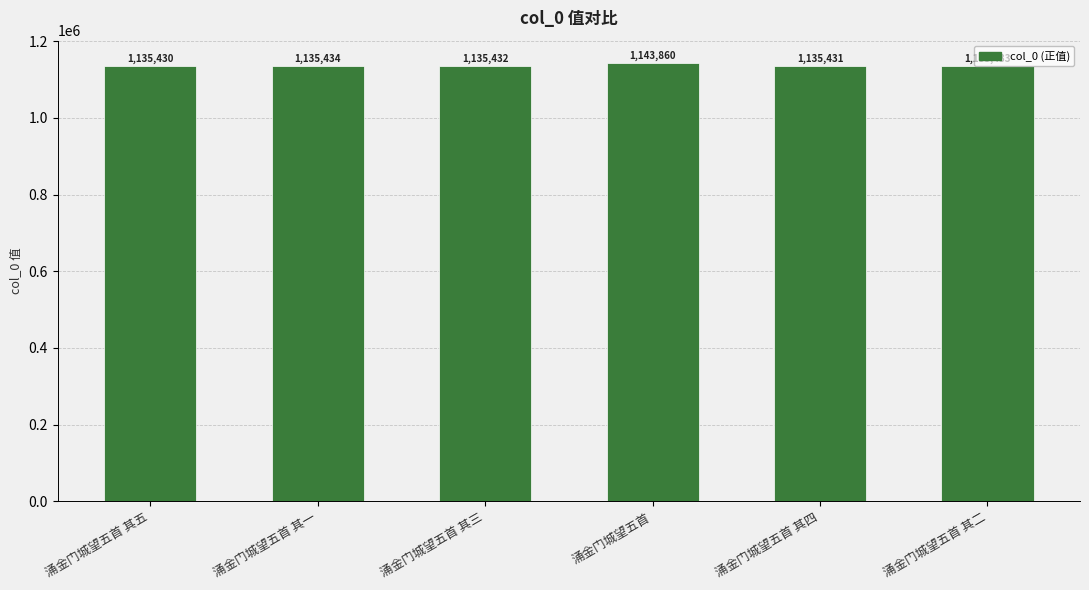

What position from the right is 涌金门城望五首?

3